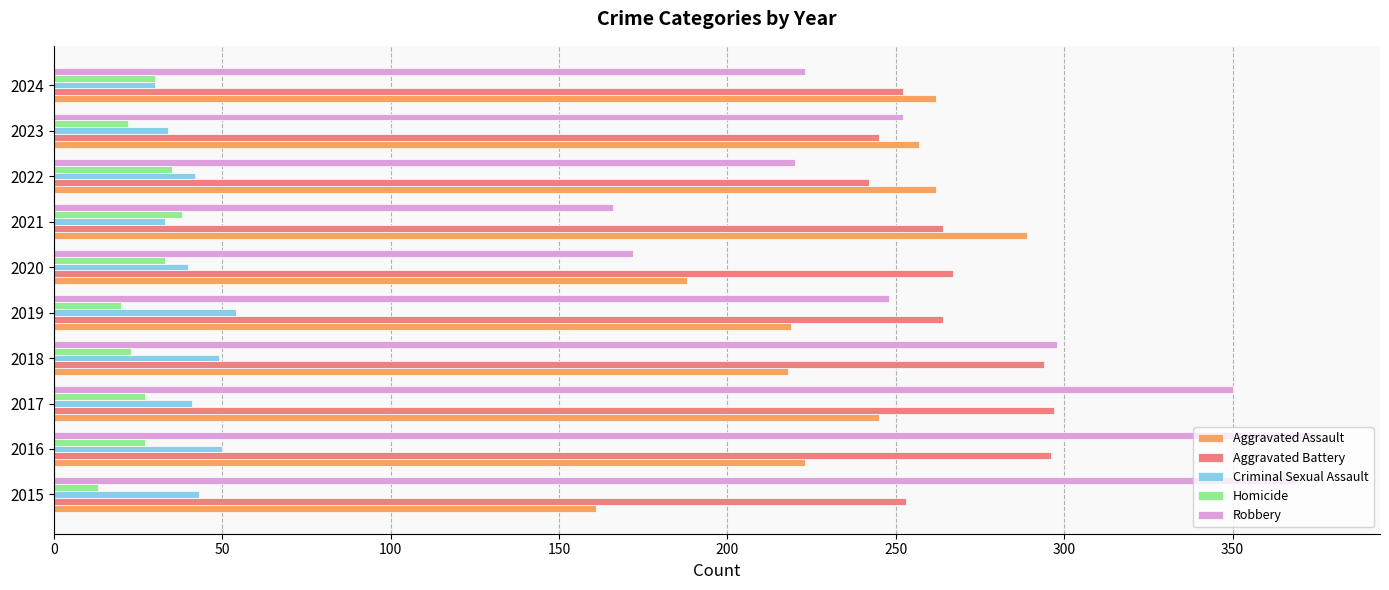

What is the total value across all series at 2017?

960